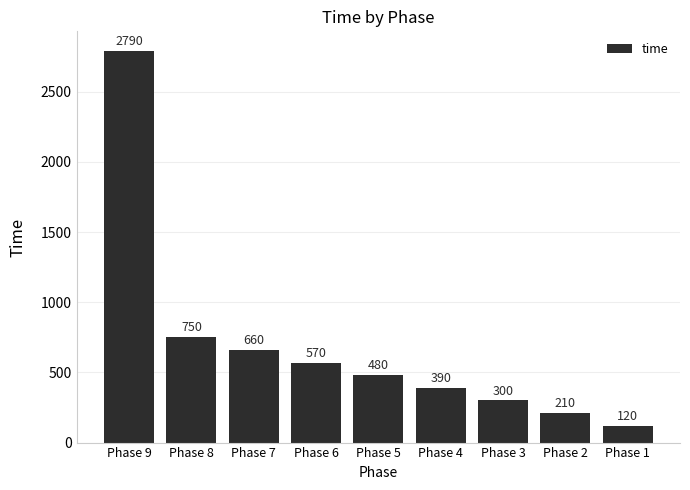

How many values are below 480?

4